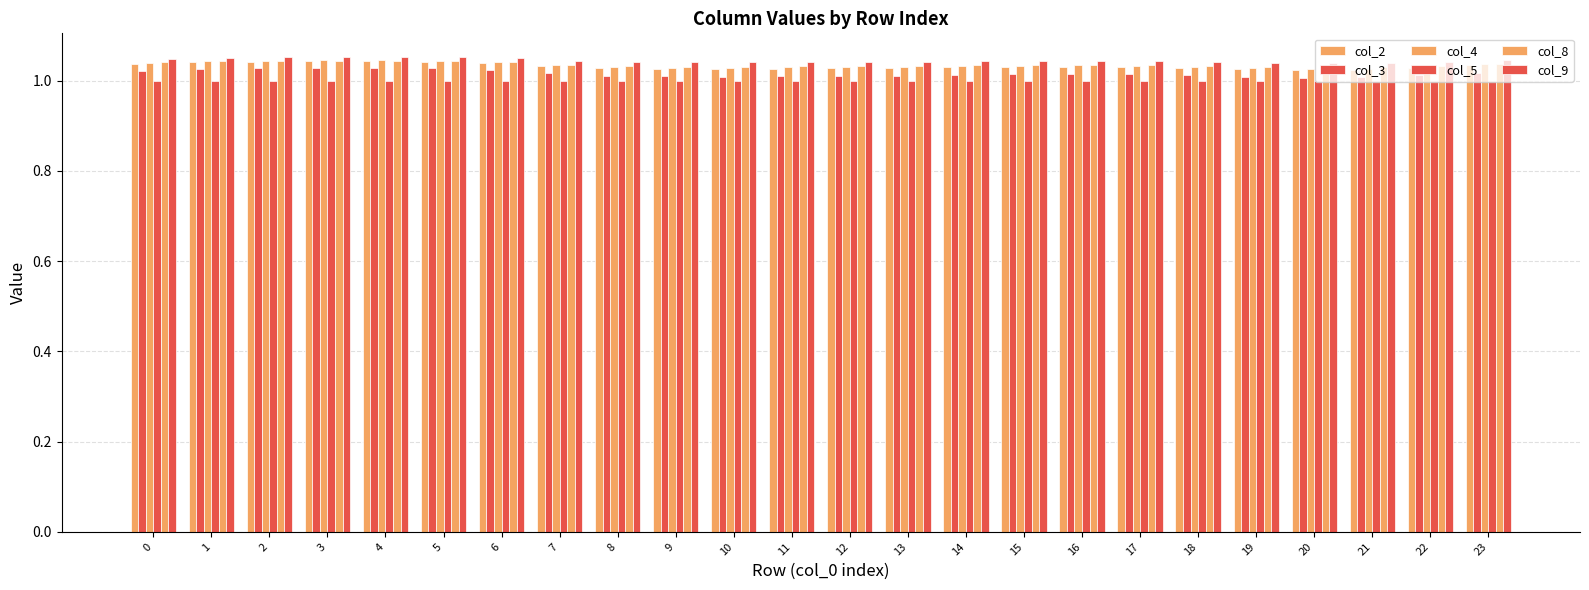

The value of col_2 at 22 is 1.0. True or false?

True